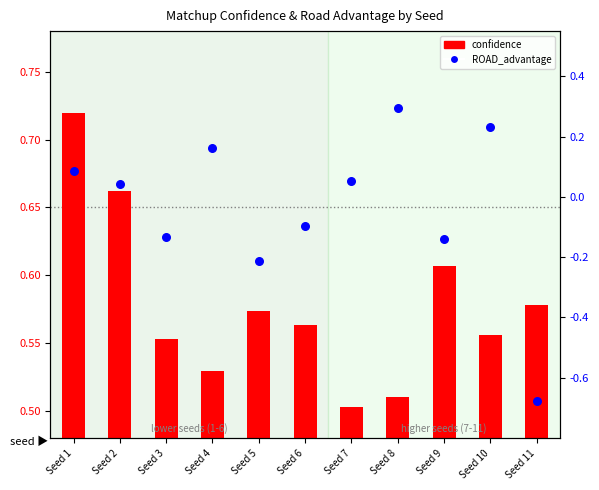

What is the total value across all series at Seed 3?

0.4